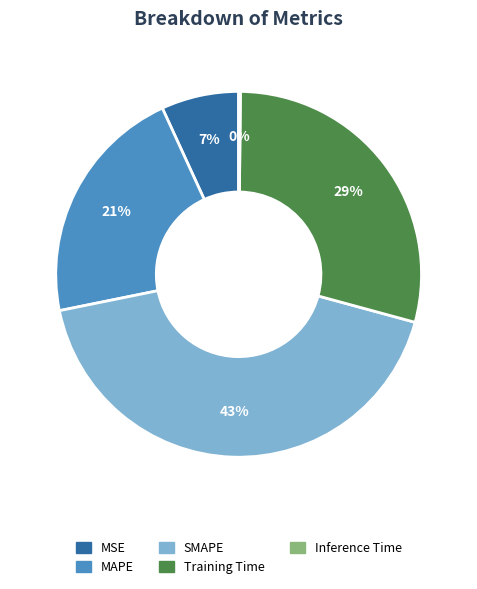

What is the largest slice in the pie chart?

SMAPE